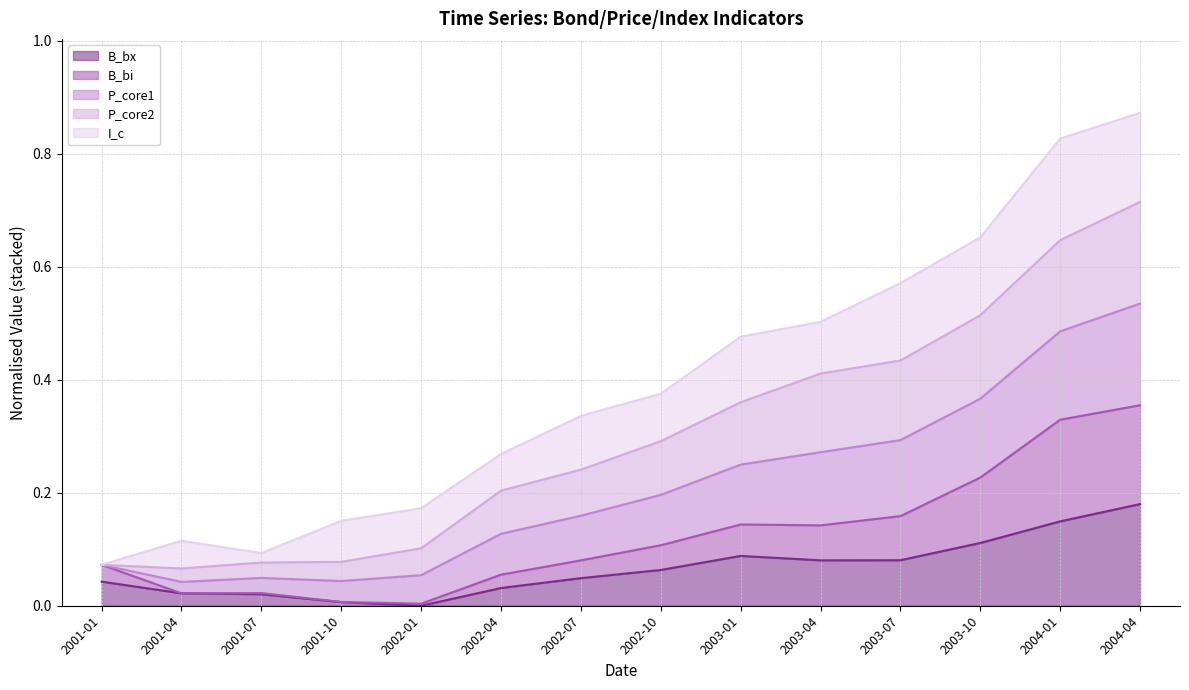

Which category has the highest value in the B_bx series?

2004-04